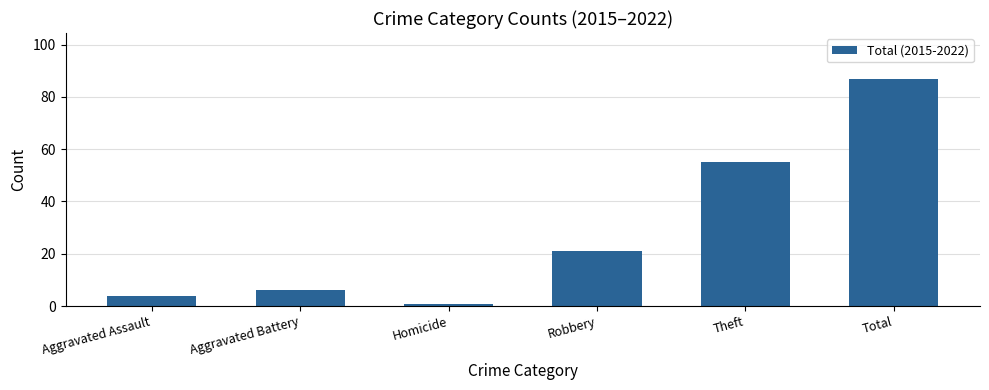

What is the difference between the values at Theft and Aggravated Assault?

51